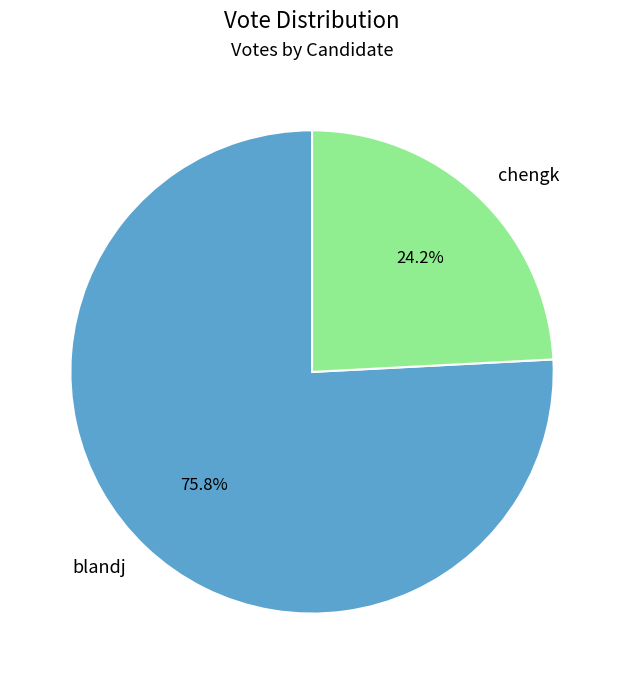

What is the total percentage of chengk and blandj?

100.0%